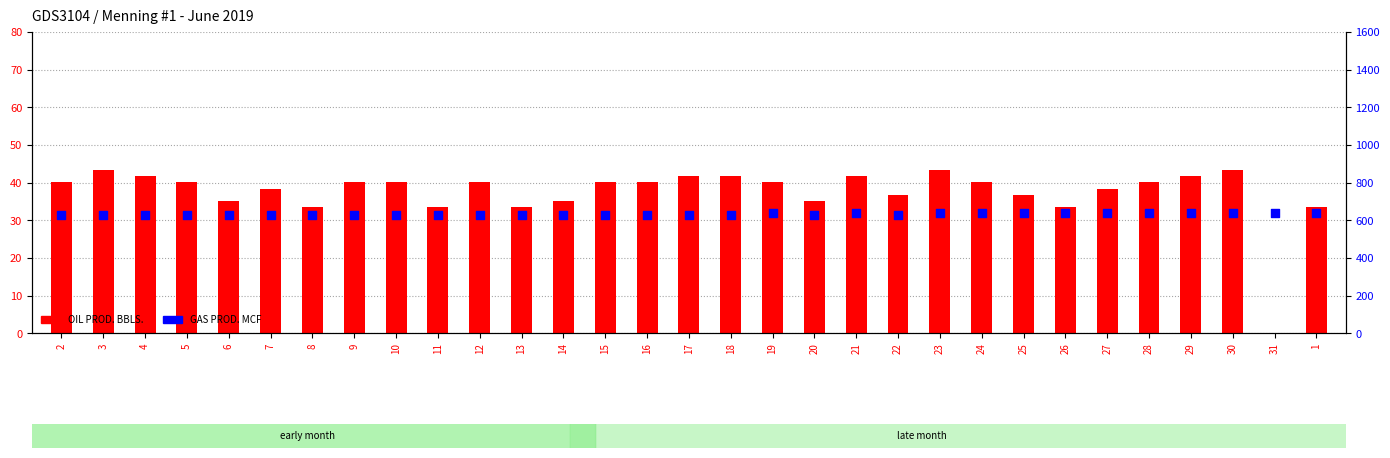

Which series reaches the minimum Y coordinate?

OIL PROD. BBLS.